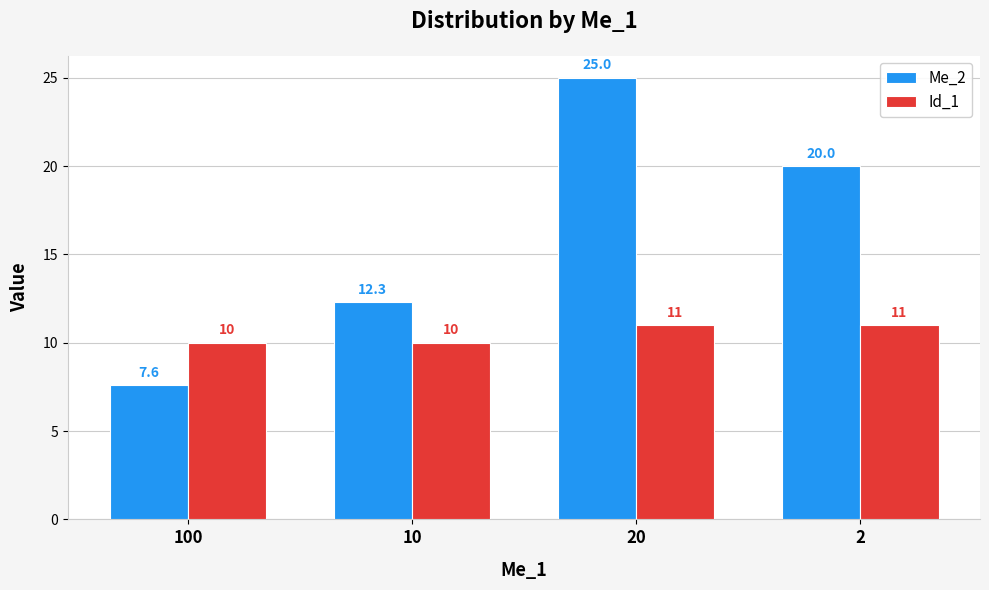

At 2, list the series in order from largest to smallest.

Me_2, Id_1